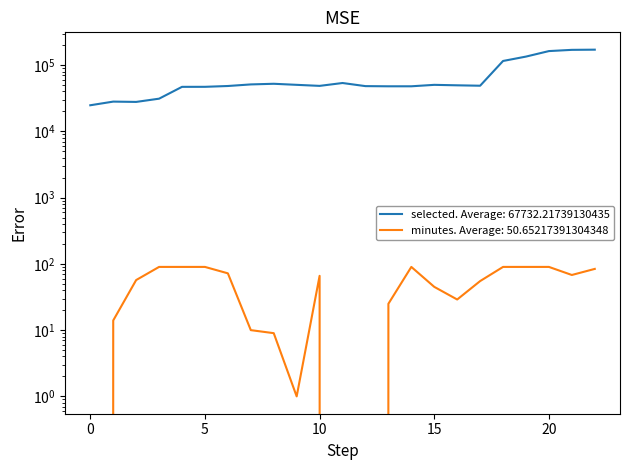

True or false: minutes has more than 0 interior local peaks.

True